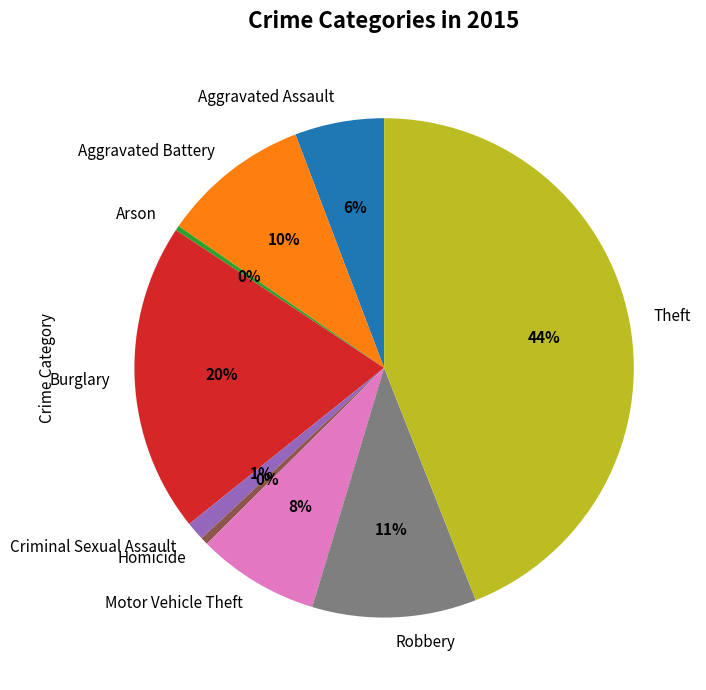

Is the sum of Theft and Arson greater than half?

No